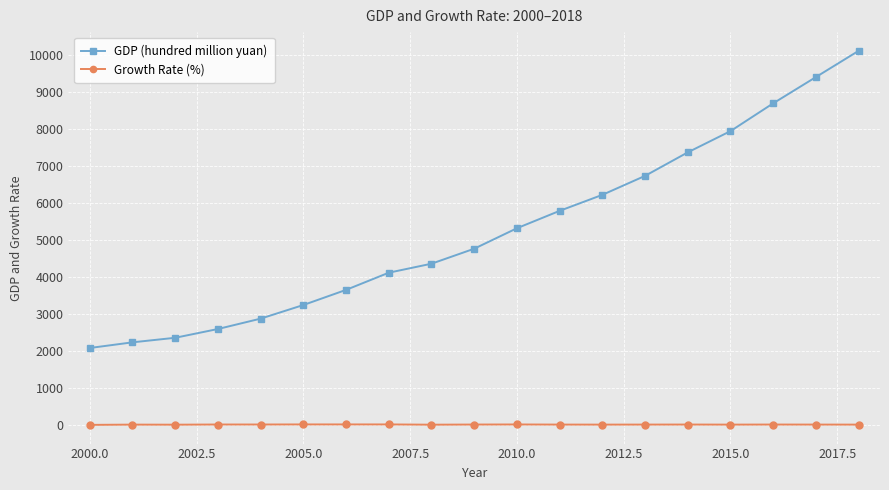

What is the difference between the maximum and minimum values in the GDP (hundred million yuan) series?

8028